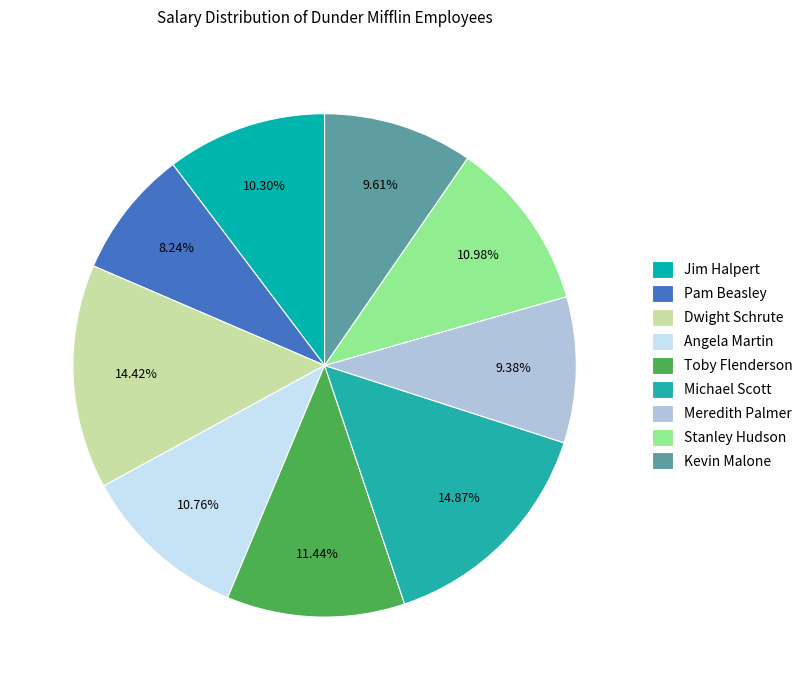

Is it true that Jim Halpert is 10% of the pie?

True